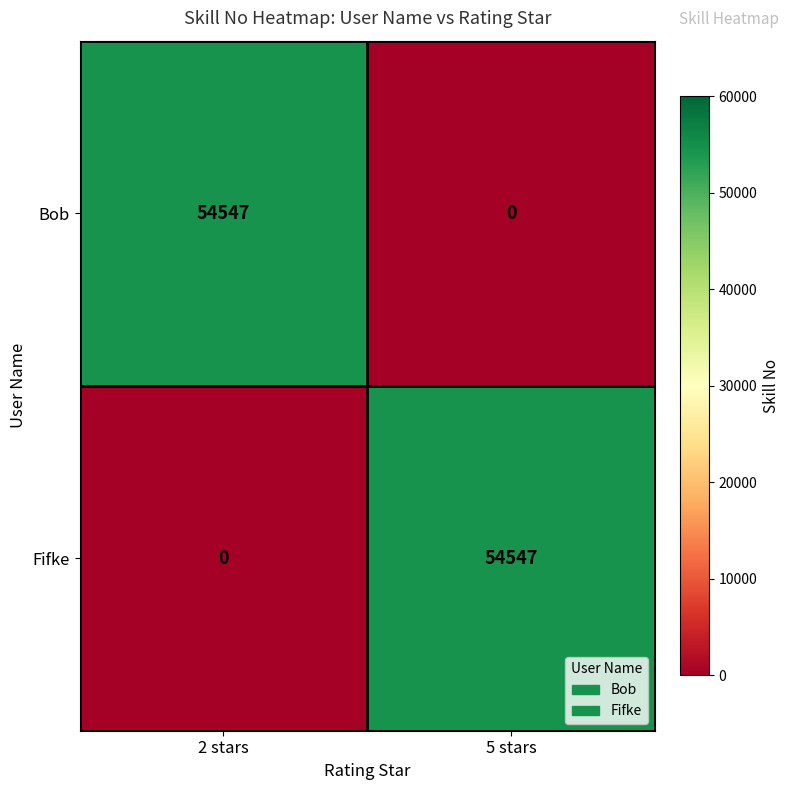

Reading right to left, list all the values displayed in this chart.

Bob: 0	54547
Fifke: 54547	0